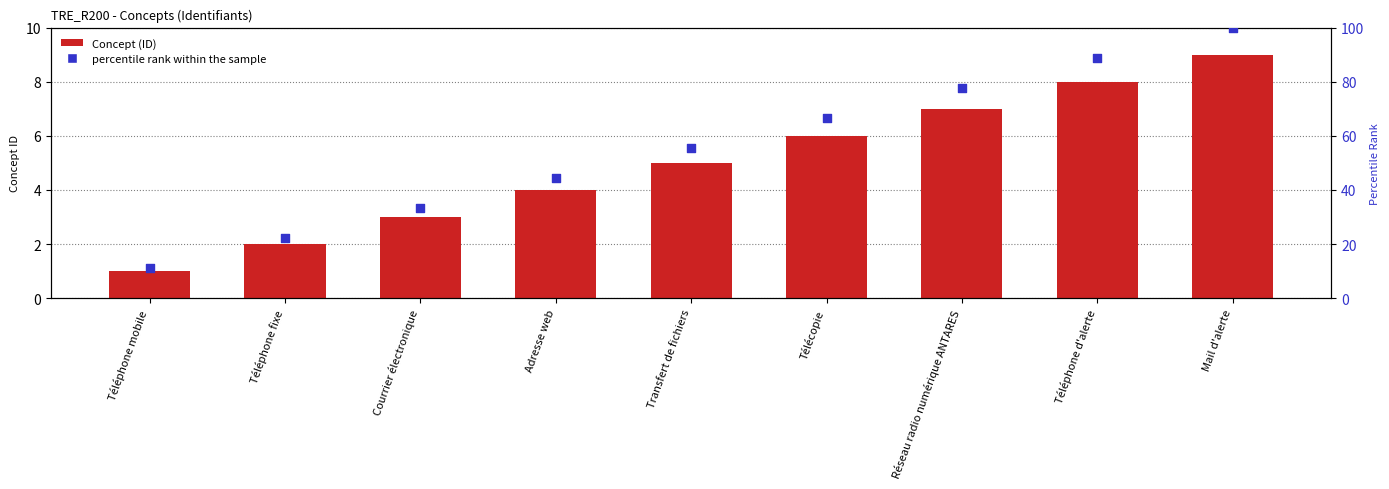

Which series contains the lowest Y value?

Concept (ID)